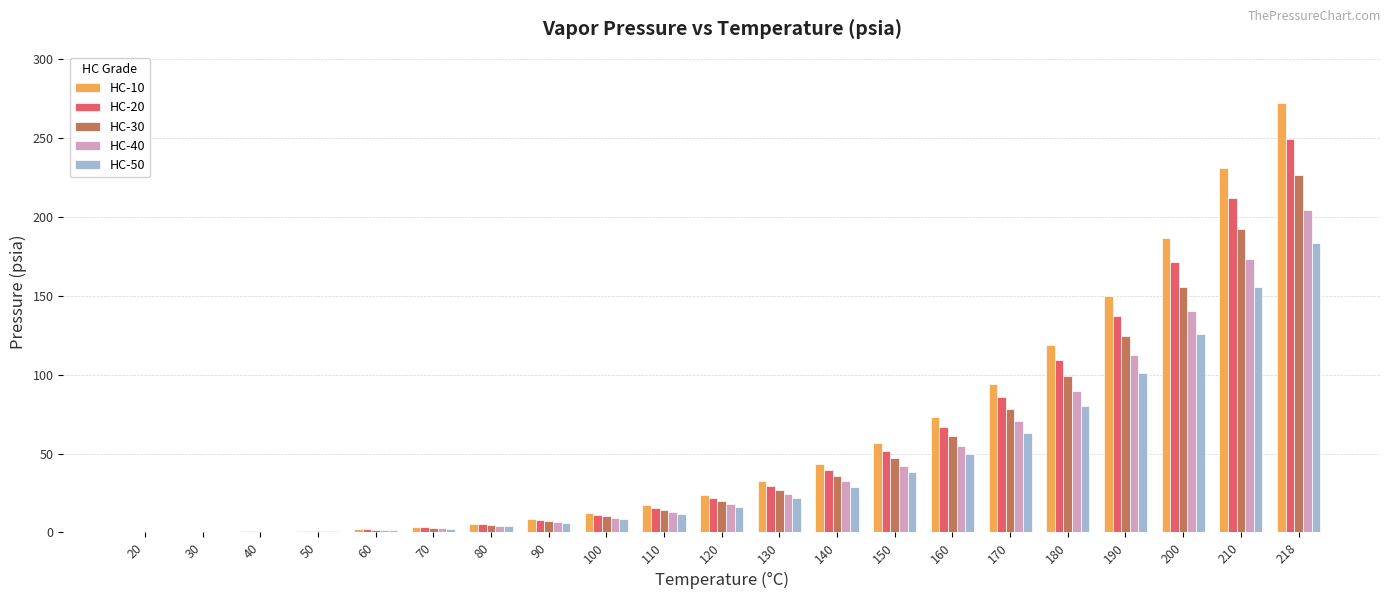

What is the highest value of the HC-10 series?

271.9